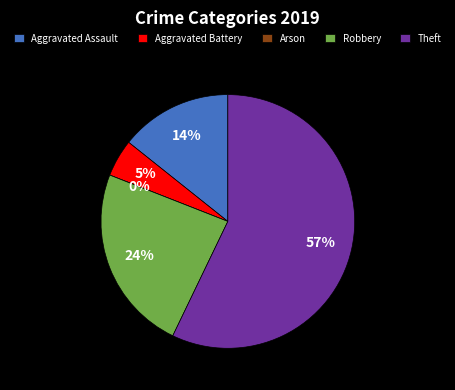

Which category has the smallest portion of the pie?

Arson